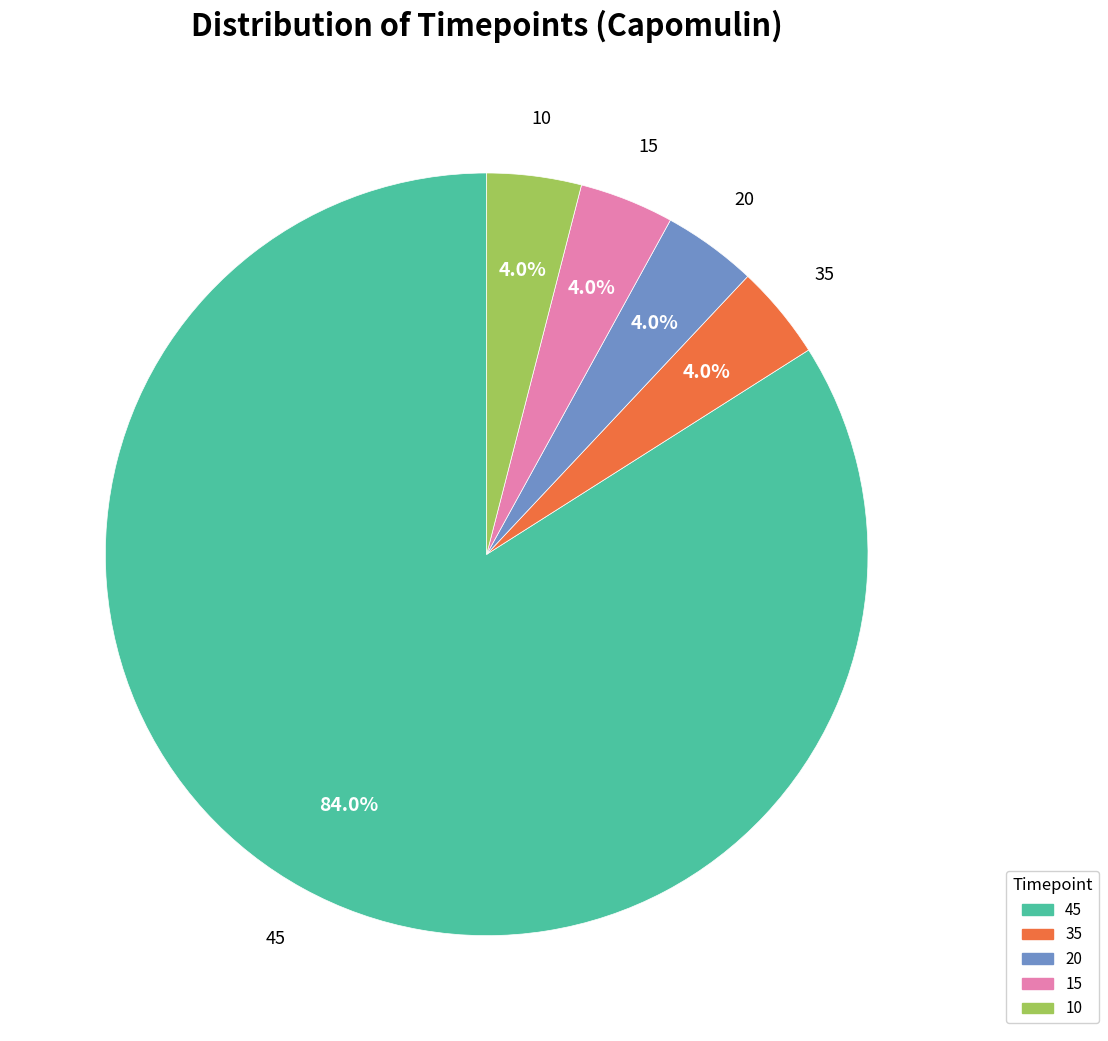

What percentage is NOT represented by 20?

96.0%